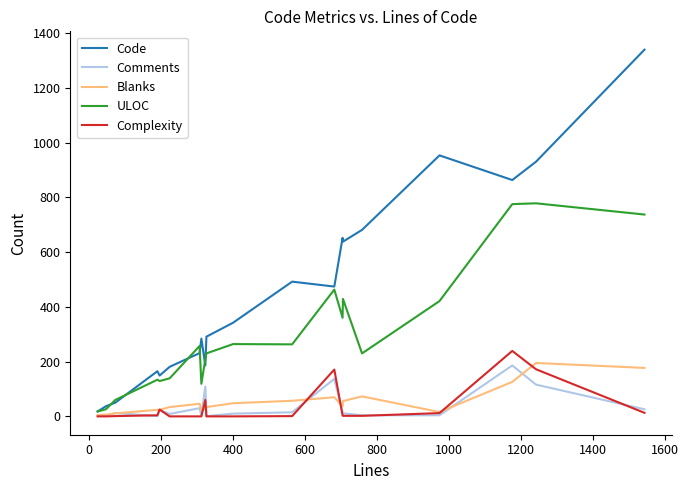

What is the greatest value displayed?

1339